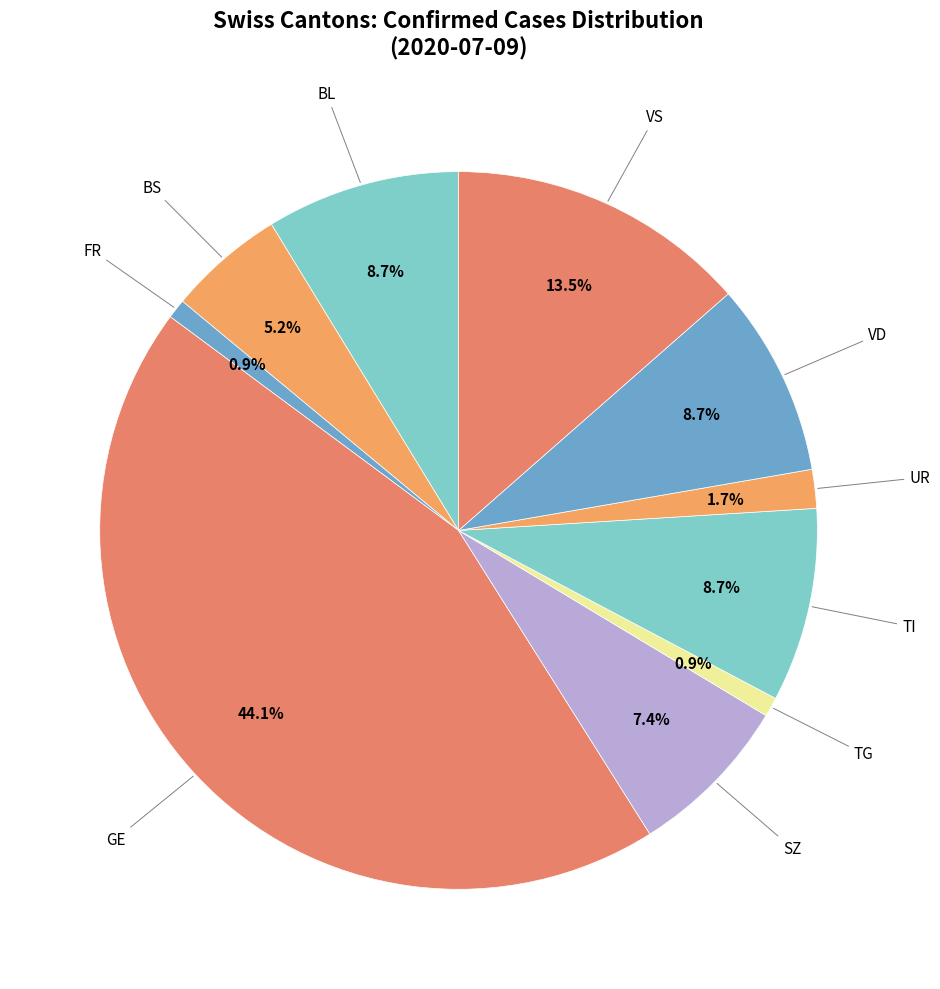

Which category has the biggest portion of the pie?

GE